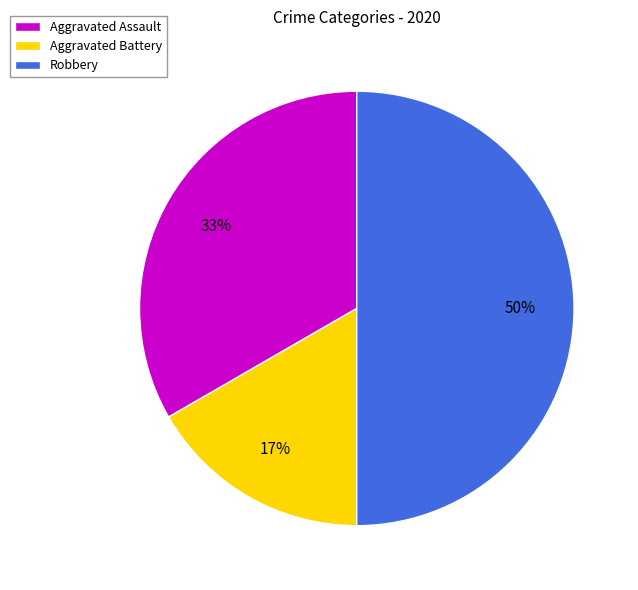

To the nearest percent, what is the combined percentage of Aggravated Battery and Robbery?

67%